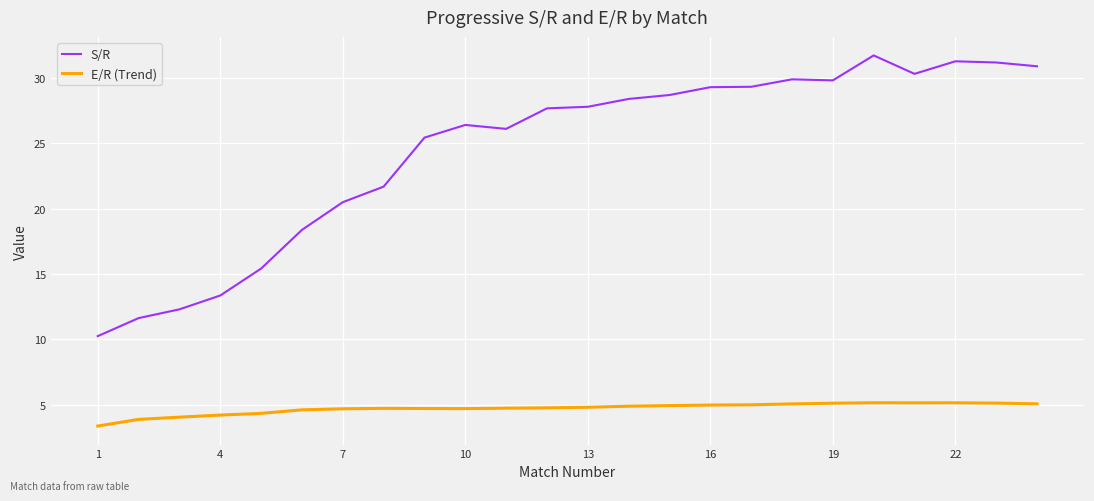

What is the minimum value shown in the chart?

3.4